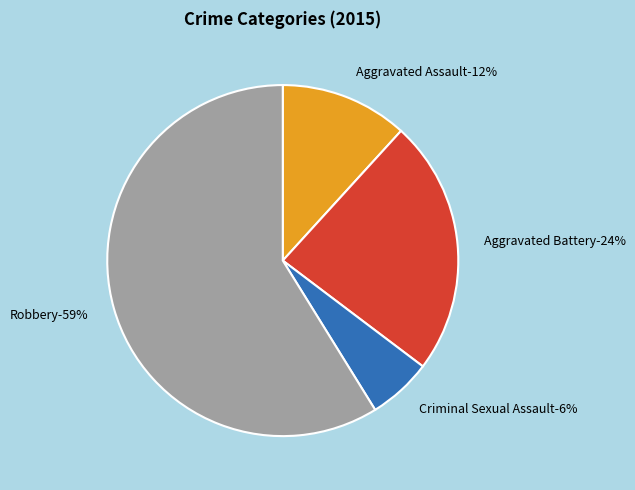

Is the sum of Aggravated Assault and Robbery greater than half?

Yes